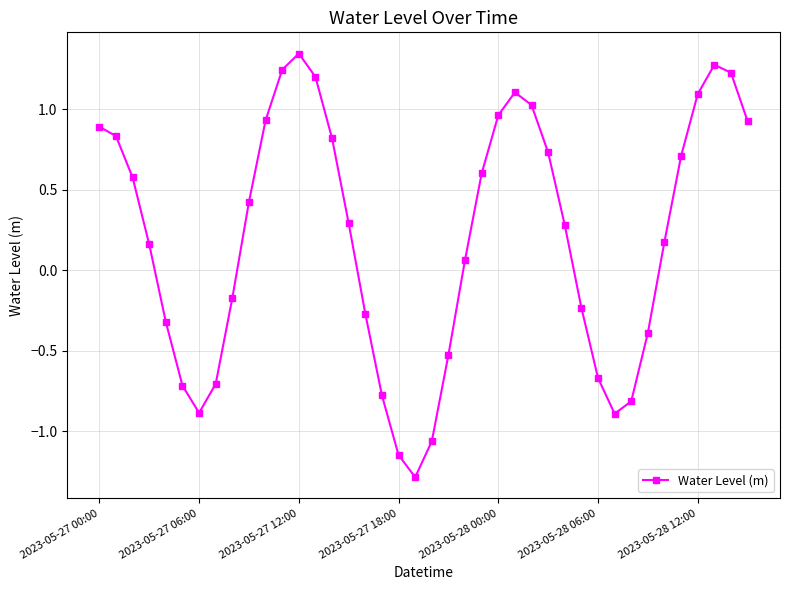

How many points are lower than both their immediate neighbors (excluding endpoints)?

3